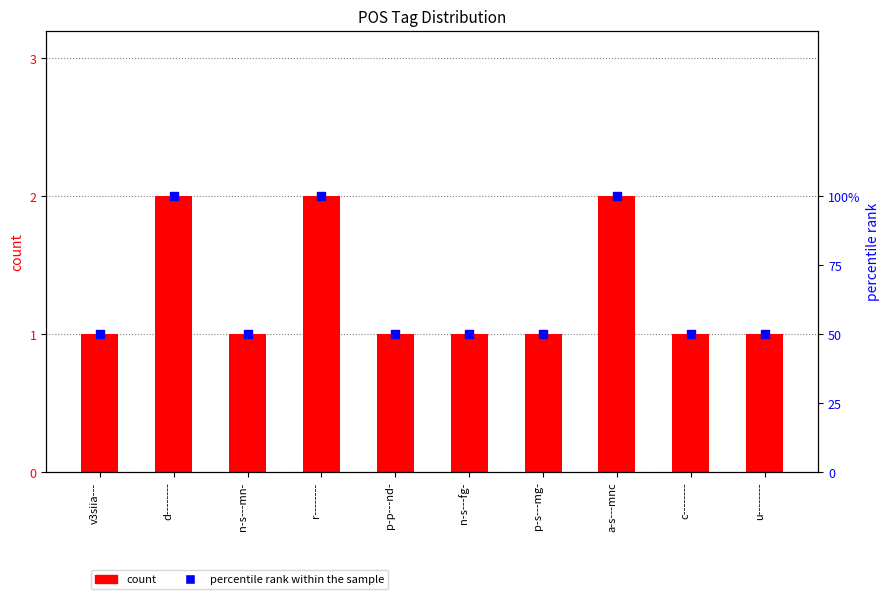

Which series has the largest total across all categories?

percentile rank within the sample